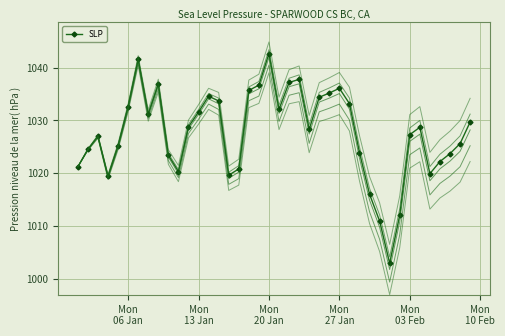

How many interior local peaks (higher than both neighbors) does the data have?

8